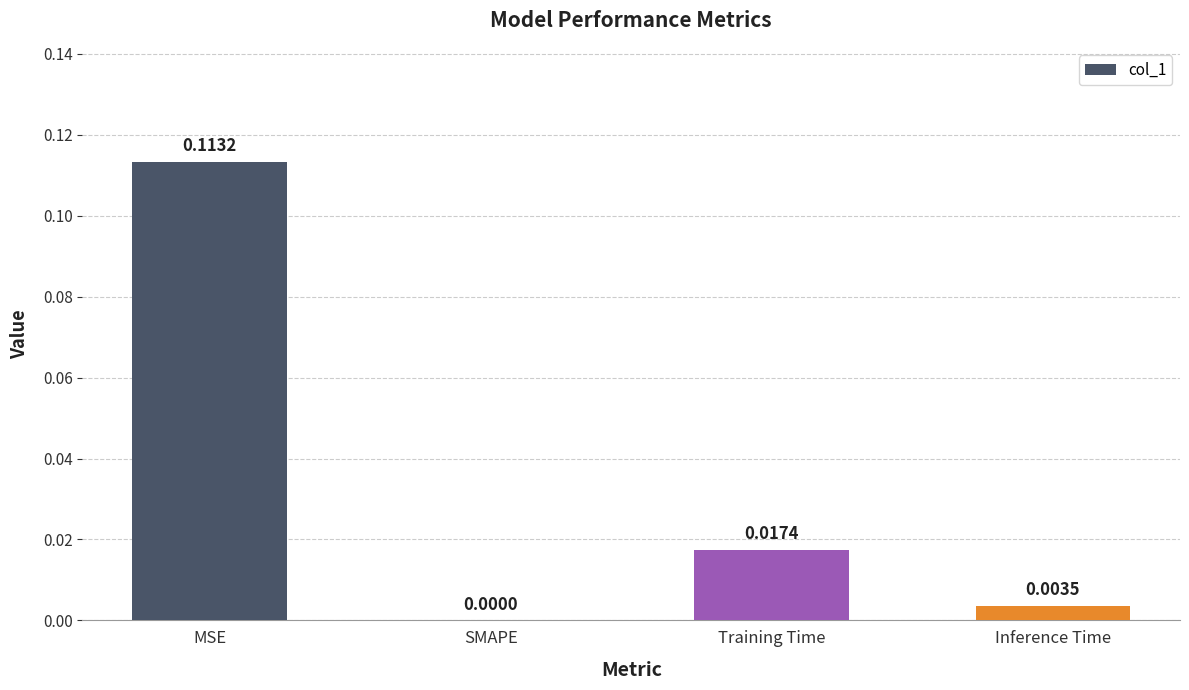

At which label is the value closest to 0?

SMAPE